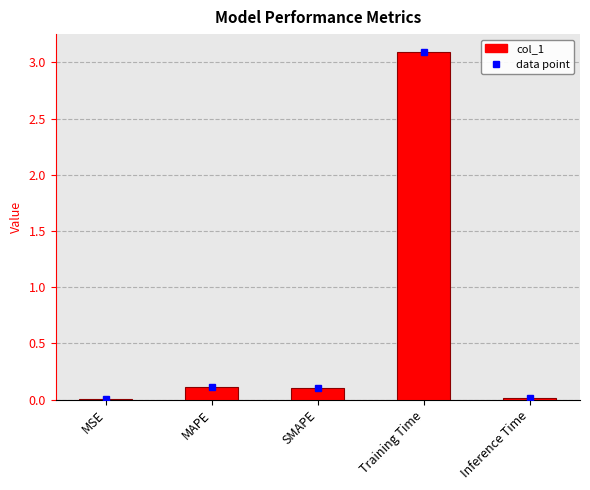

The chart shows a value of 0.0 at MSE. True or false?

True